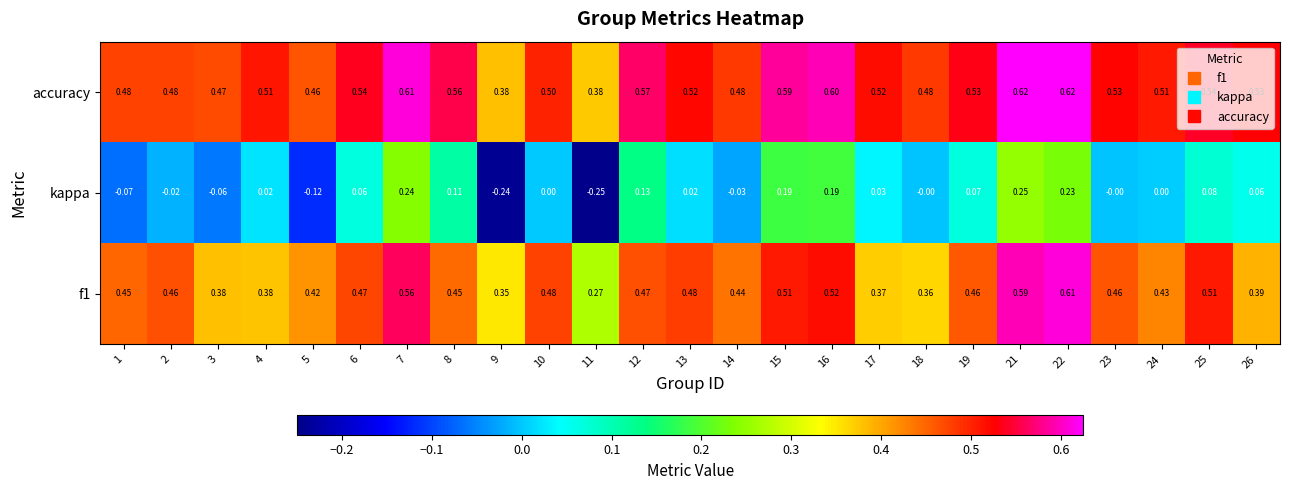

Which series has the largest total across all categories?

accuracy